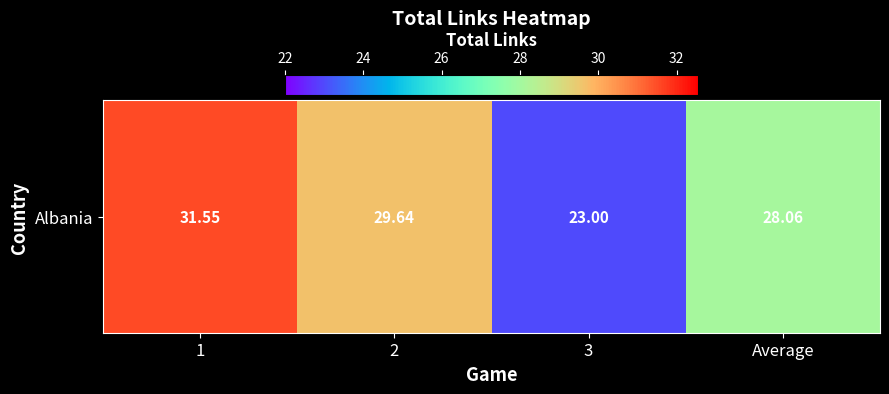

List the labels in order of value, smallest first.

3, Average, 2, 1